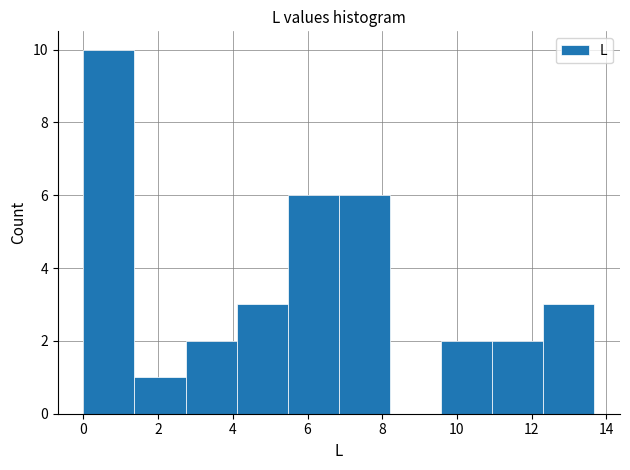

Which range on the x-axis has the tallest bar?

0.0 to 1.4